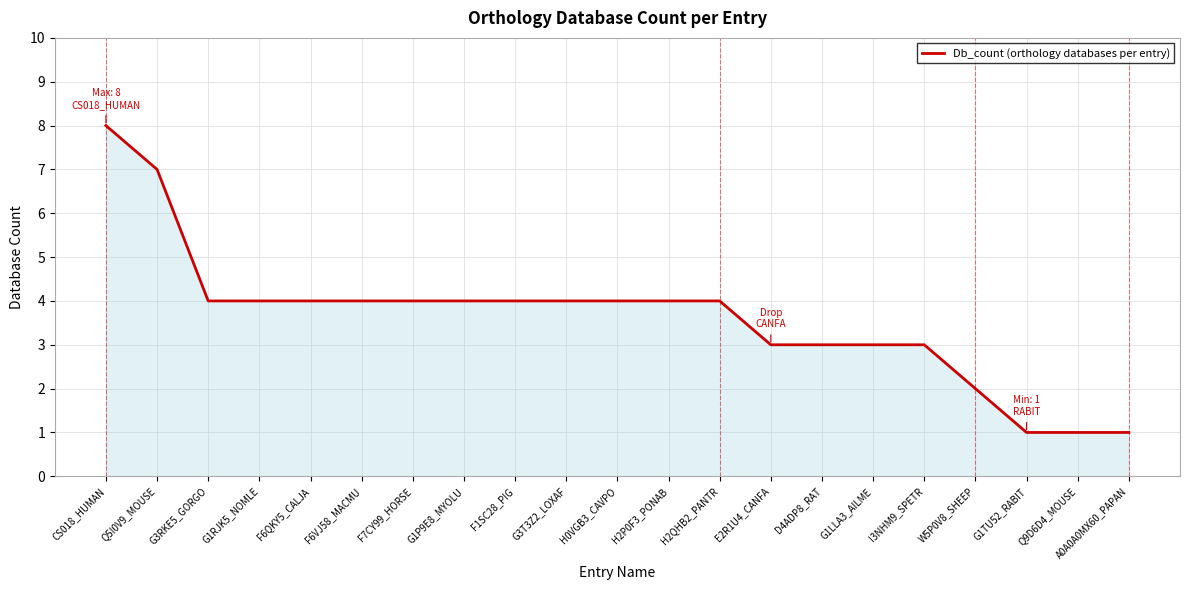

What value does the data have at G1LLA3_AILME?

3